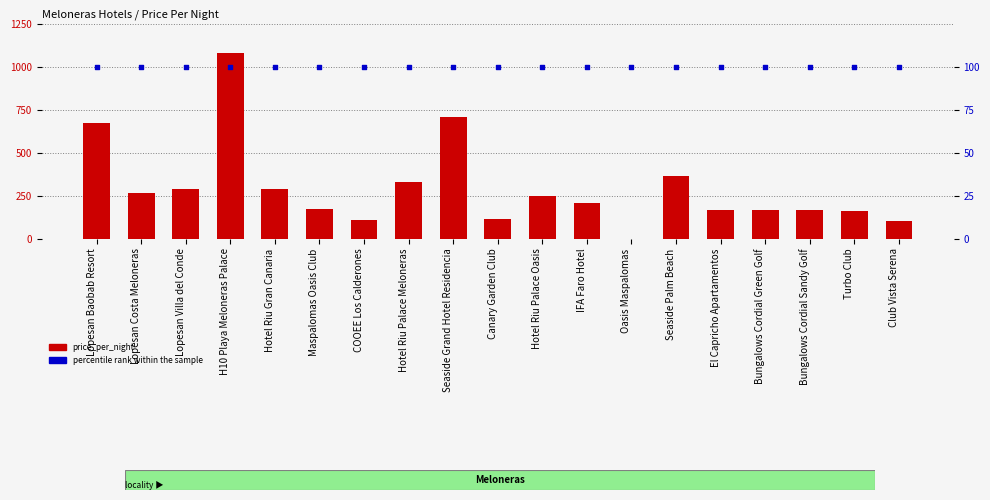

At which category is the sum across all series the highest?

H10 Playa Meloneras Palace